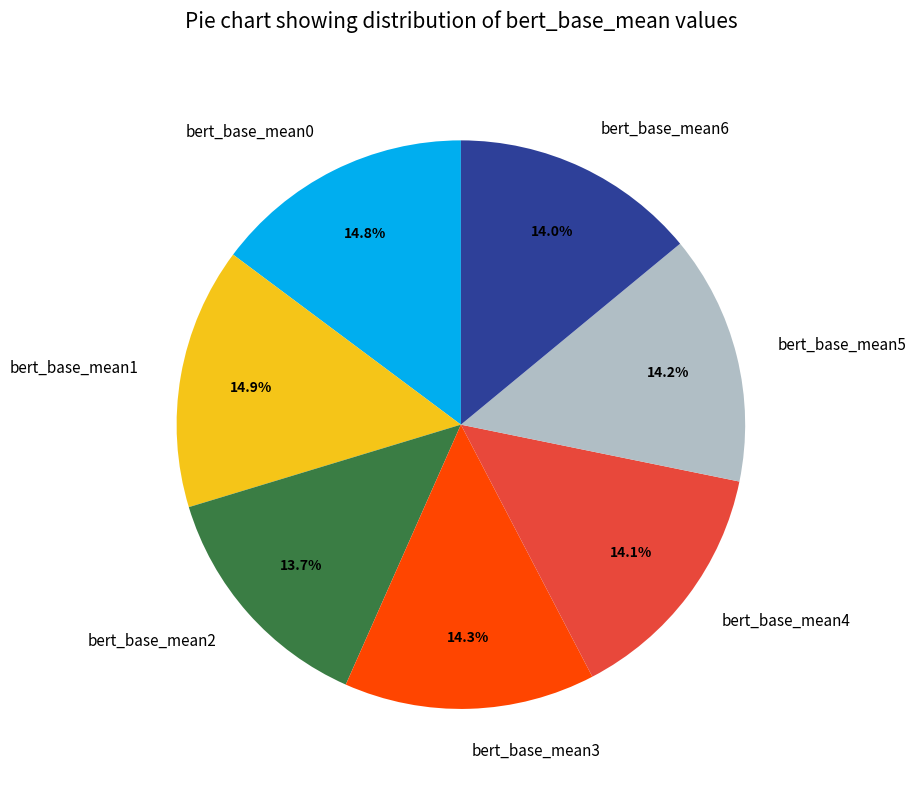

How many slices are in this pie chart?

7